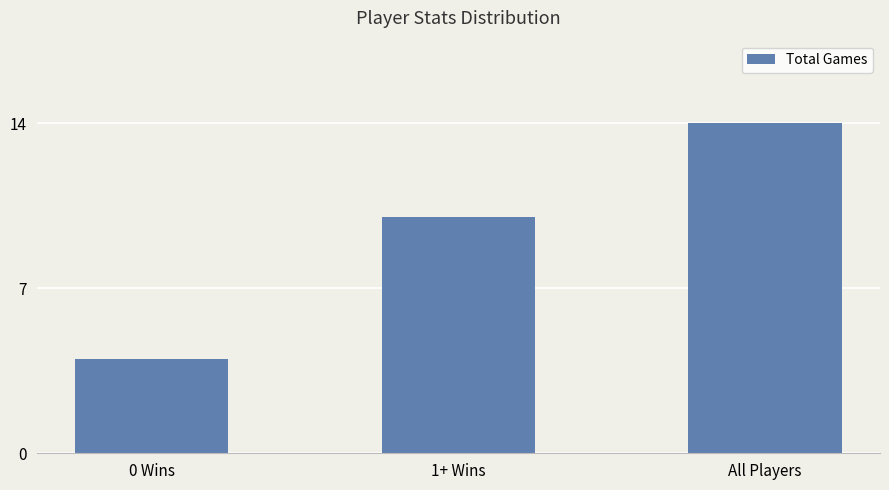

Rank the categories by value from highest to lowest.

All Players, 1+ Wins, 0 Wins